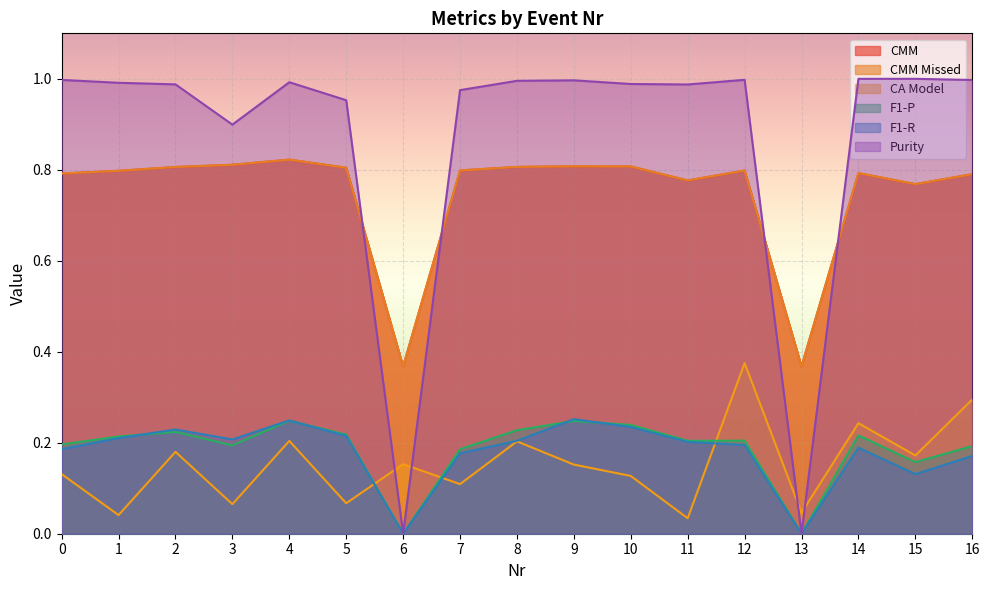

Does the chart display data point markers on the line(s)?

No